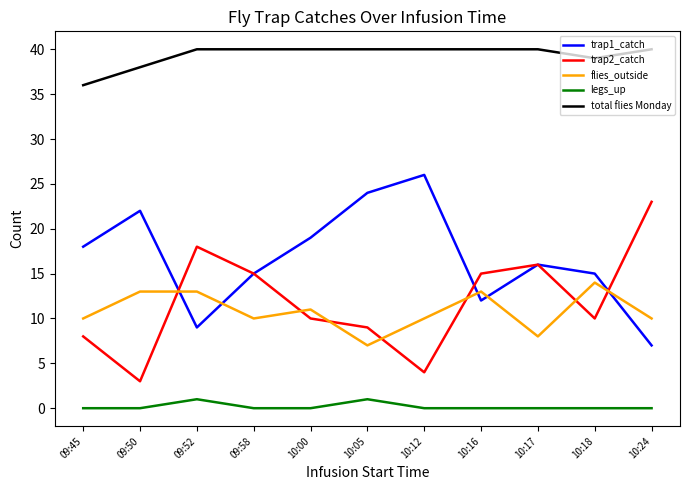

Reading left to right, what are all the values shown in this chart?

trap1_catch: 18	22	9	15	19	24	26	12	16	15	7
trap2_catch: 8	3	18	15	10	9	4	15	16	10	23
flies_outside: 10	13	13	10	11	7	10	13	8	14	10
legs_up: 0	0	1	0	0	1	0	0	0	0	0
total flies Monday: 36	38	40	40	40	40	40	40	40	39	40